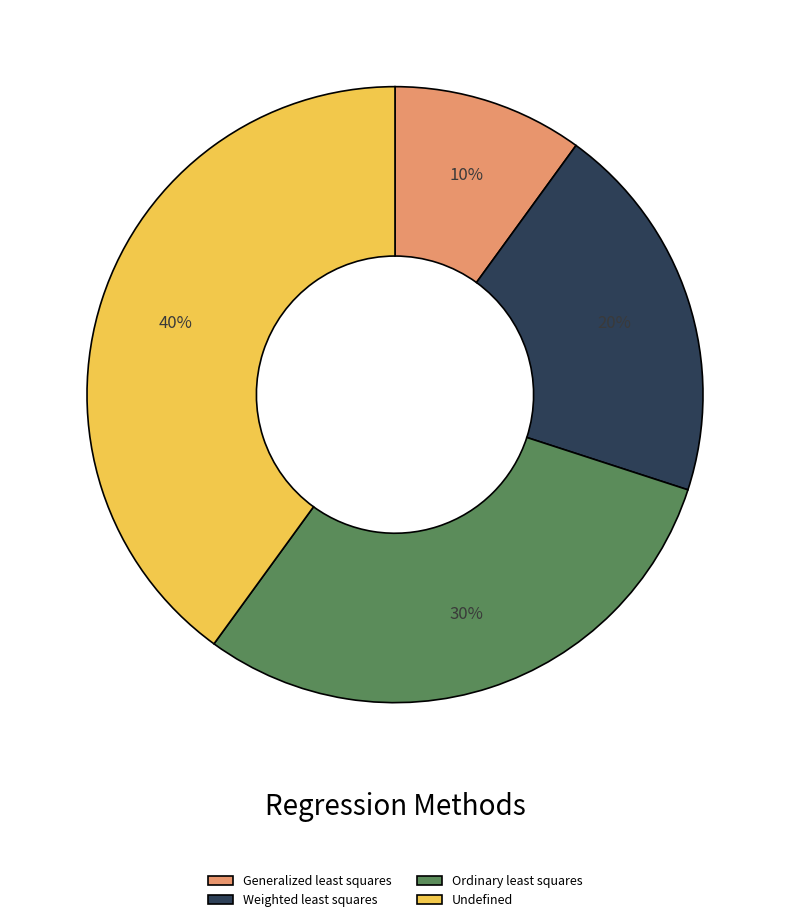

To the nearest percent, what is the difference between the Weighted least squares and Undefined slice percentages?

20%